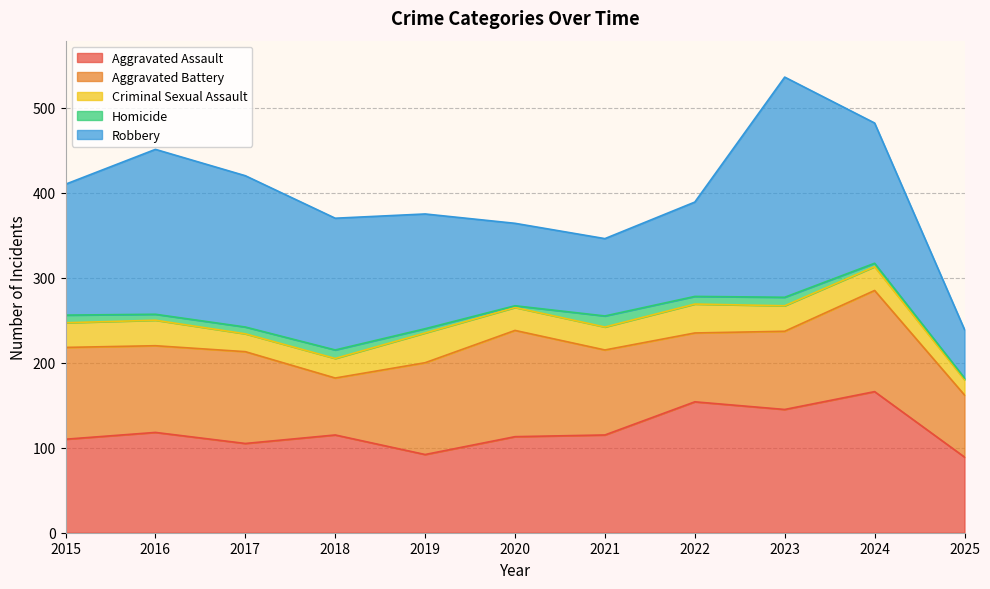

What is the spread (max minus min) of values at 2017?

170